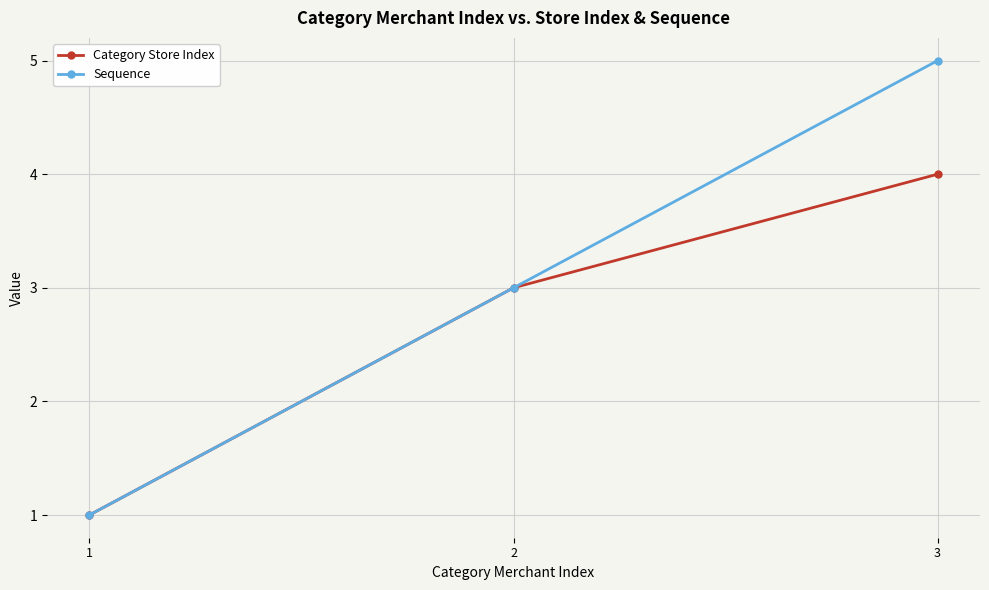

What is the difference between the maximum and minimum values in the Category Store Index series?

3